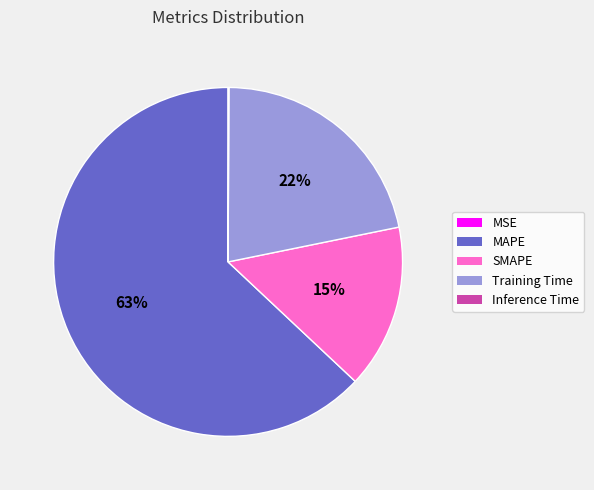

The Training Time slice represents 22% of the pie. True or false?

True